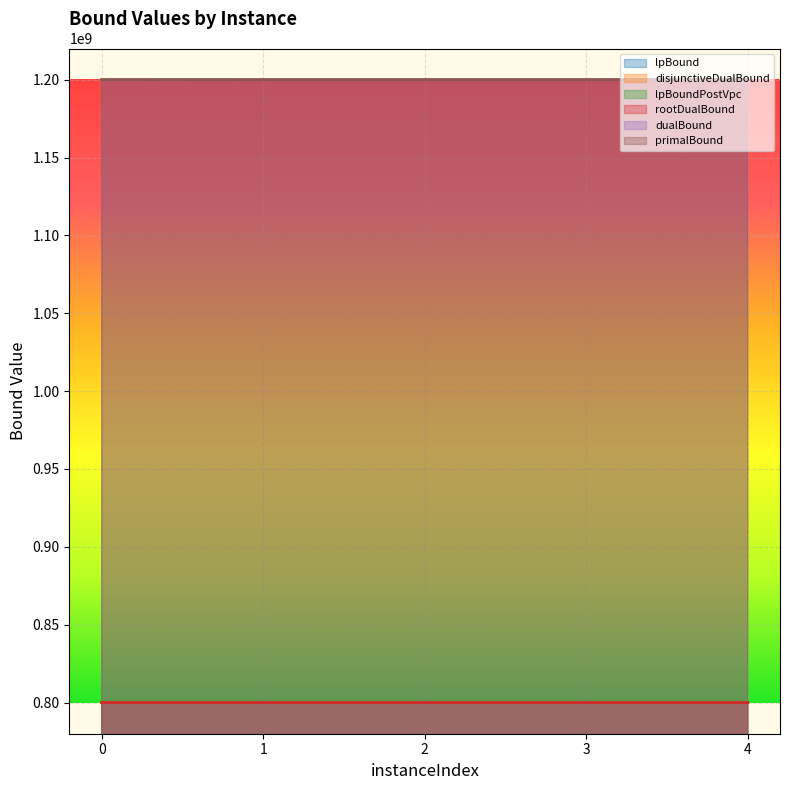

Which has a higher value, 2 or 4?

4